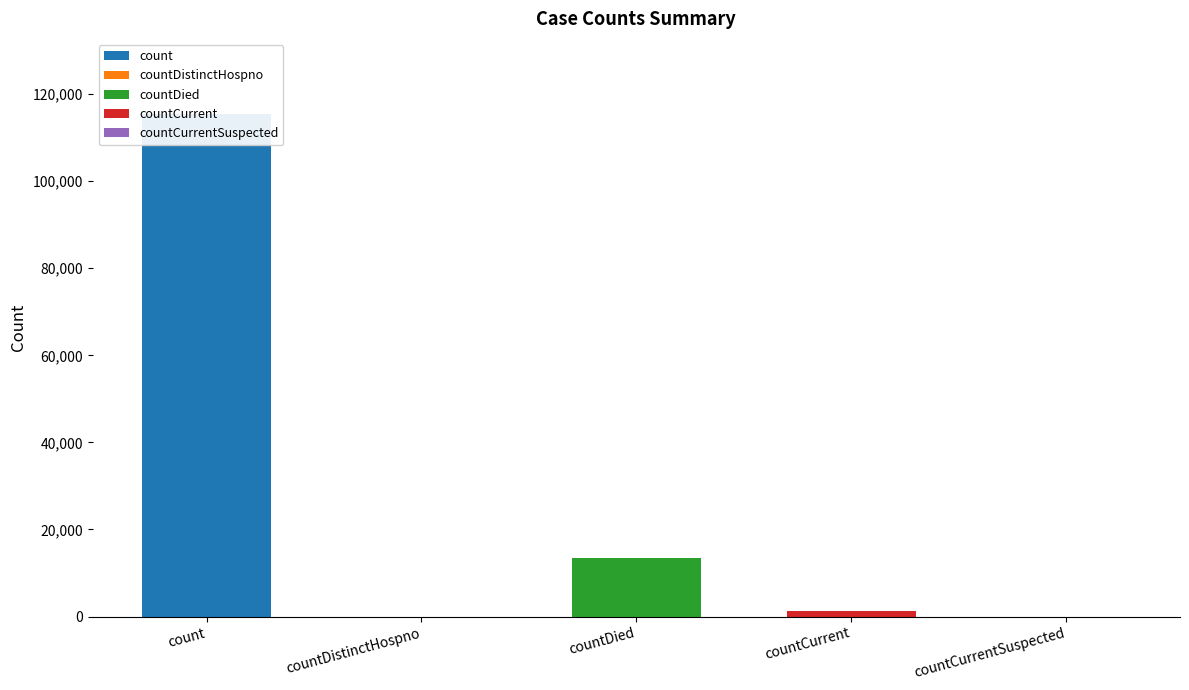

How many data points are less than 1383?

2